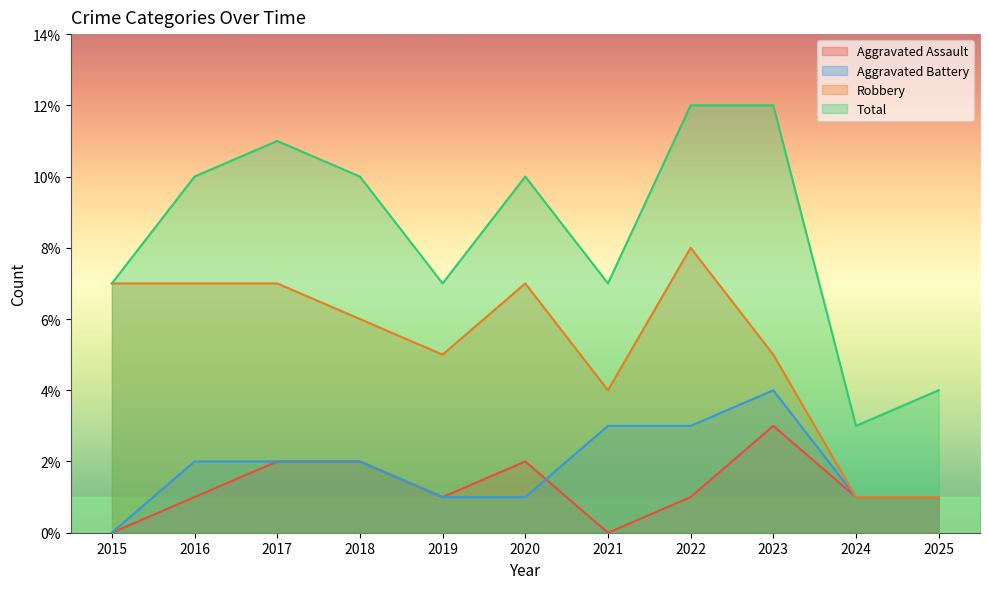

How many distinct data groups are displayed?

4